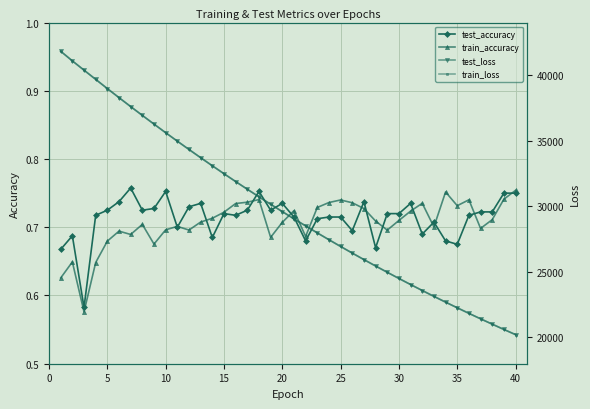

True or false: train_accuracy has a value of 0.7 at 10.

True